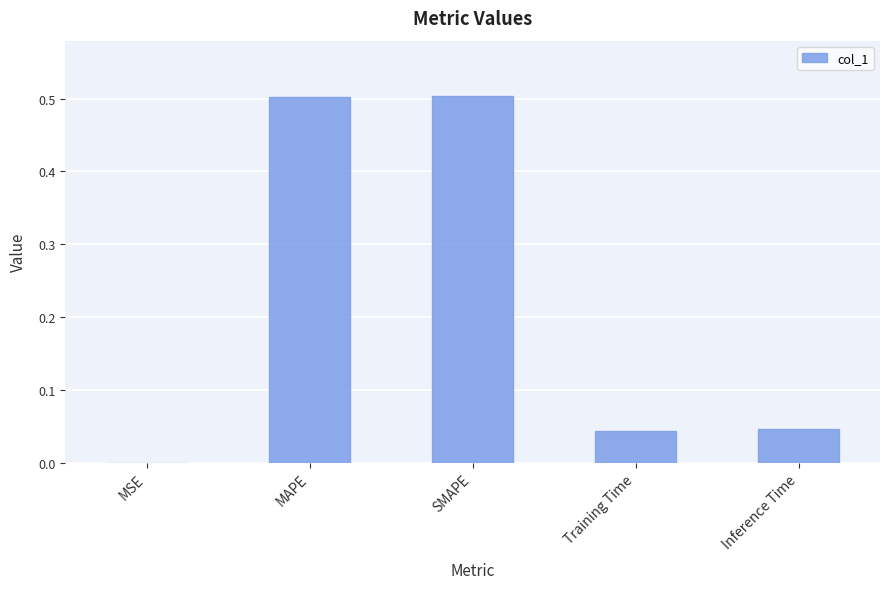

The chart shows a value of 0.1 at Training Time. True or false?

False